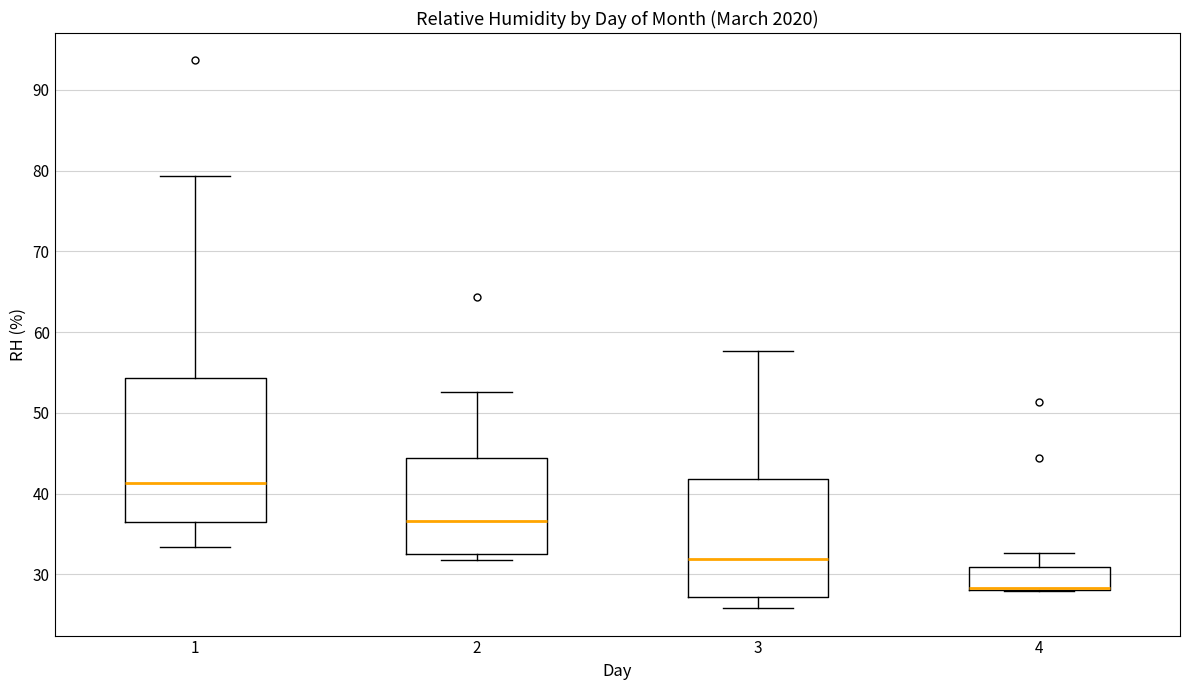

Comparing the boxes themselves (not the whiskers), which one is the tallest?

1